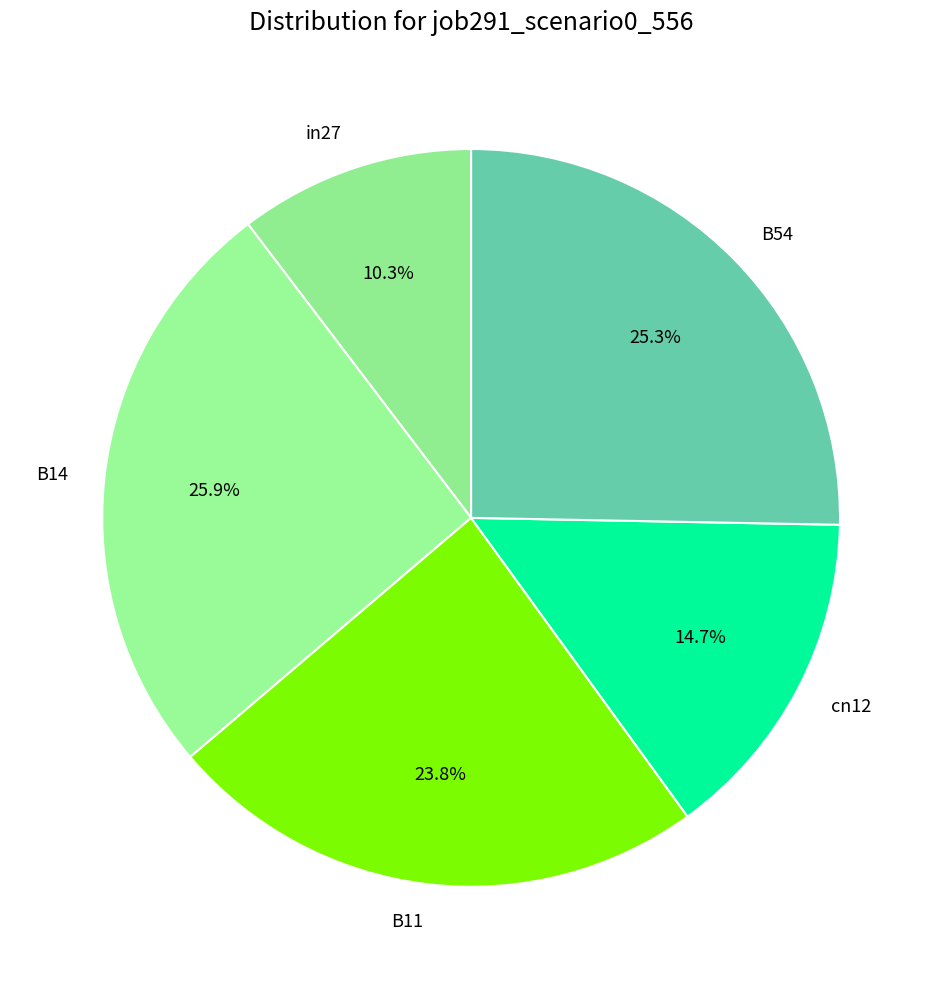

To the nearest percent, what is the combined percentage of in27 and B14?

36%